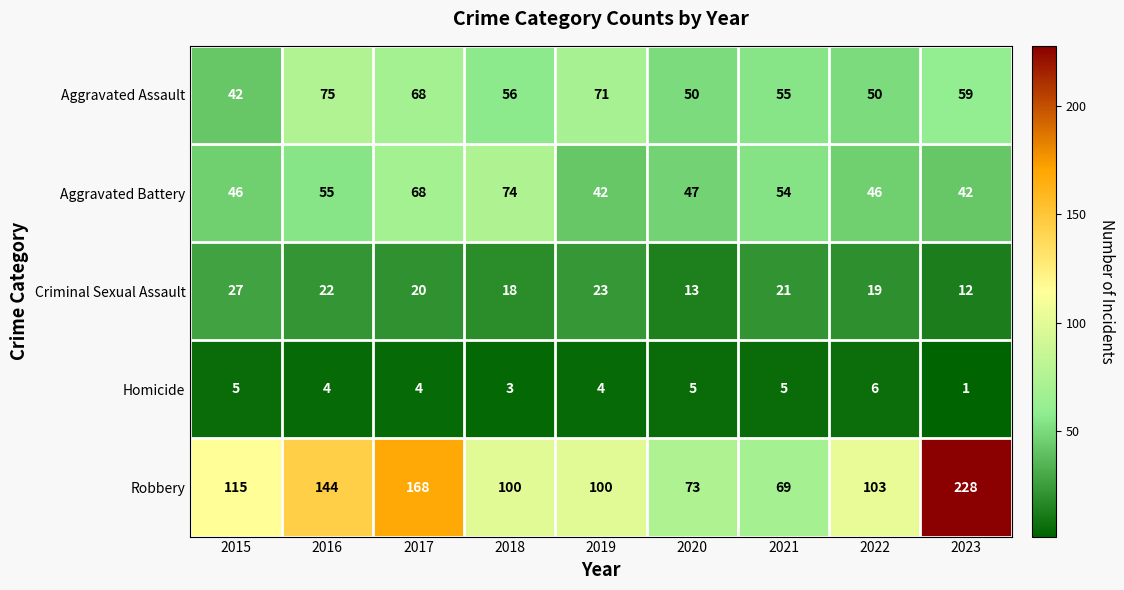

List the series in order of their peak value, highest first.

Robbery, Aggravated Assault, Aggravated Battery, Criminal Sexual Assault, Homicide